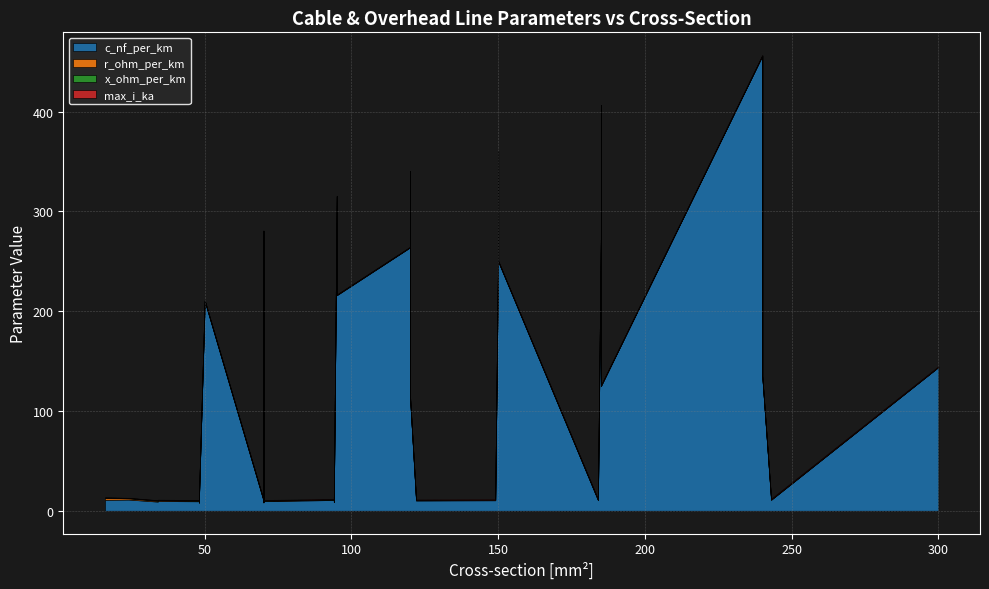

True or false: max_i_ka and r_ohm_per_km intersect in this chart.

True